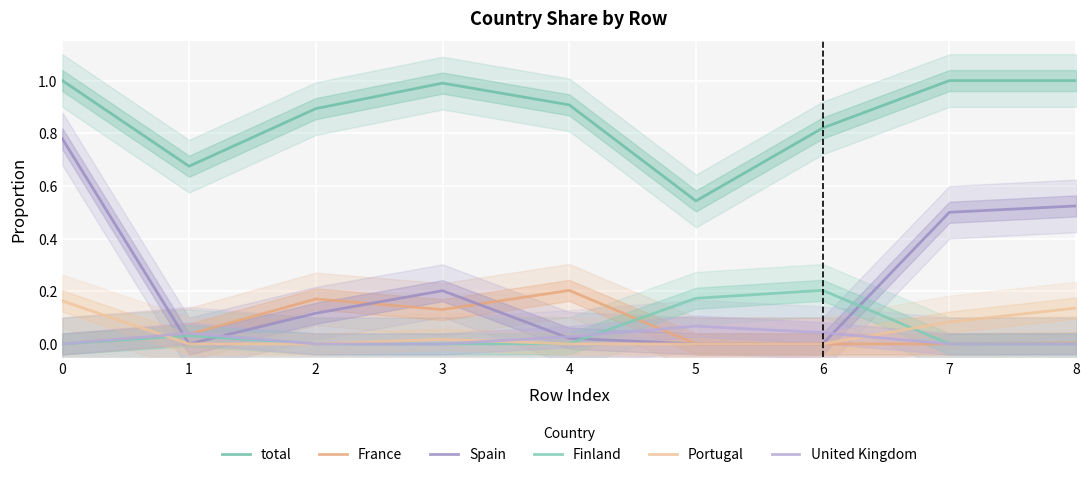

True or false: France and Finland intersect in this chart.

True